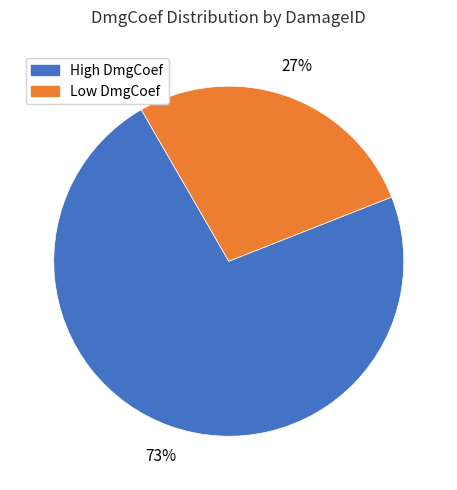

Which slice is the smallest?

Low DmgCoef